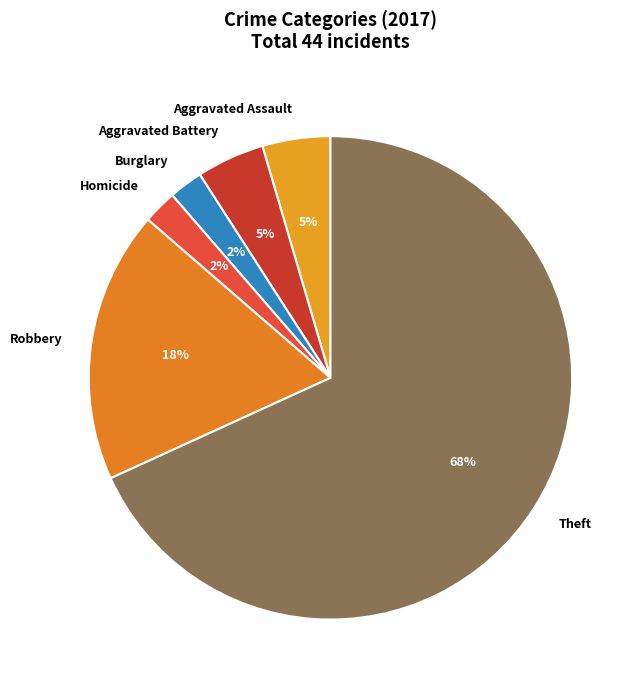

To the nearest percent, what is the average slice percentage?

17%